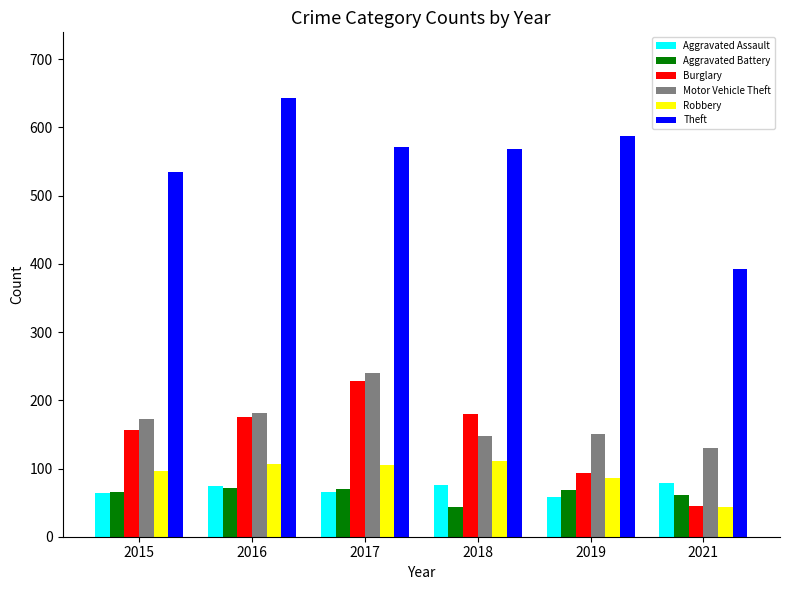

True or false: Robbery has a value of 186 at 2017.

False